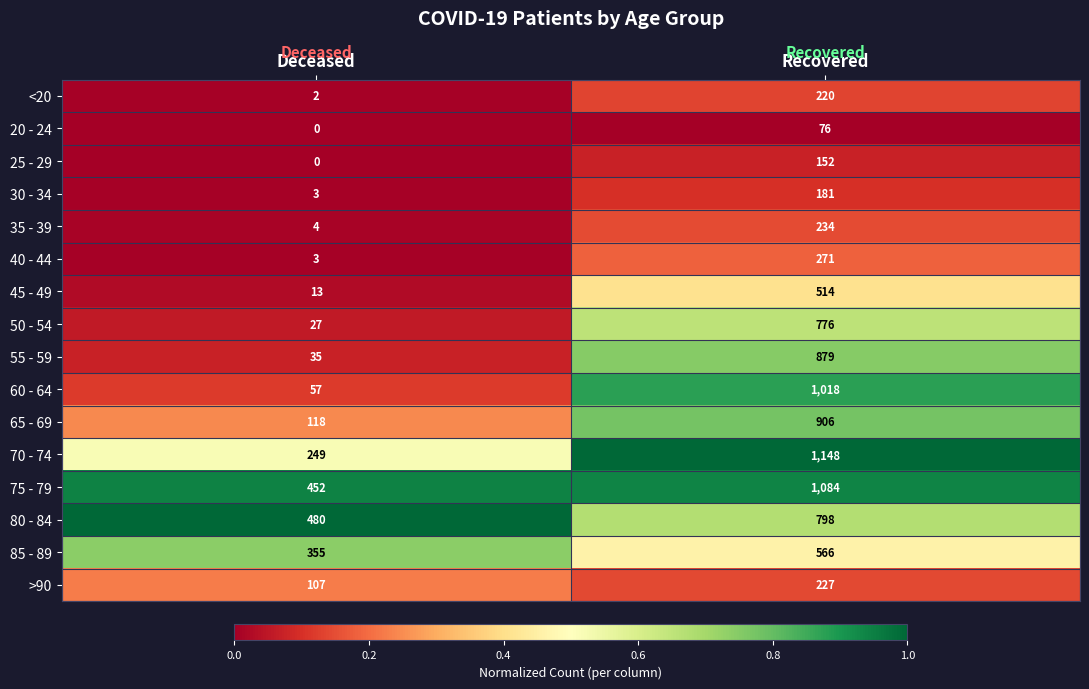

At which category does the chart reach its minimum across all series?

Deceased